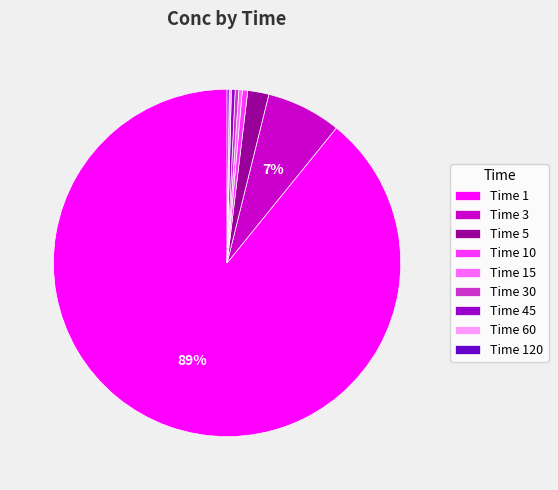

Is there a majority slice in this chart?

Yes